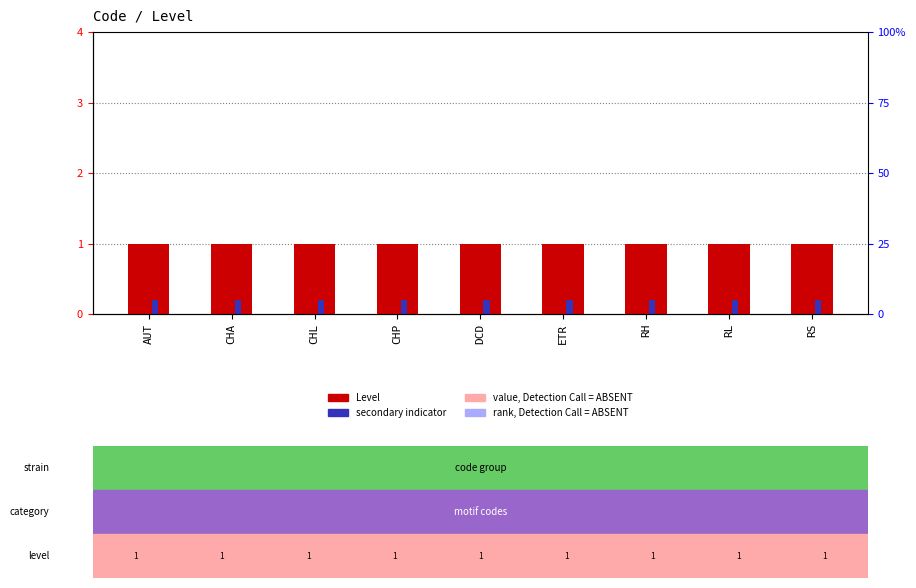

Which series has the largest range (max minus min)?

Level